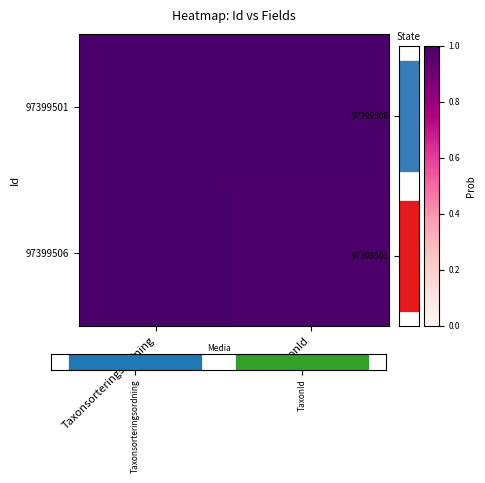

What is the lowest value of the 97399501 series?

1.0